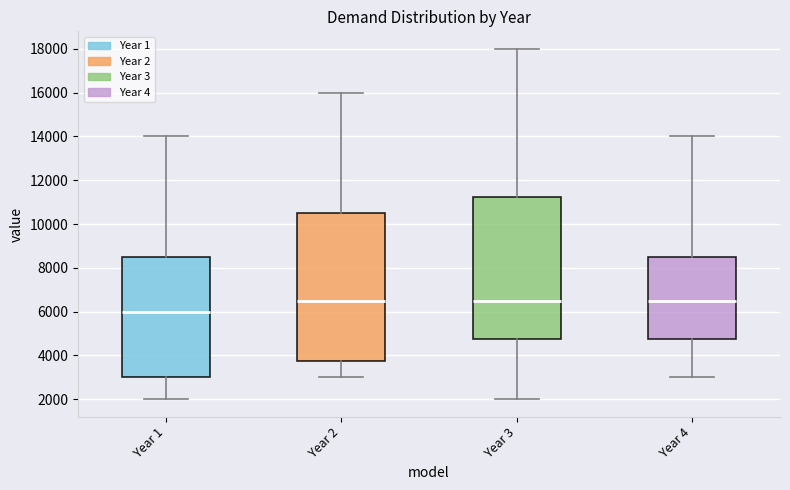

Where does the median line of the box for Year 1 sit on the y-axis? The values are not printed on the chart, so give them approximately, as read against the axis.

6000